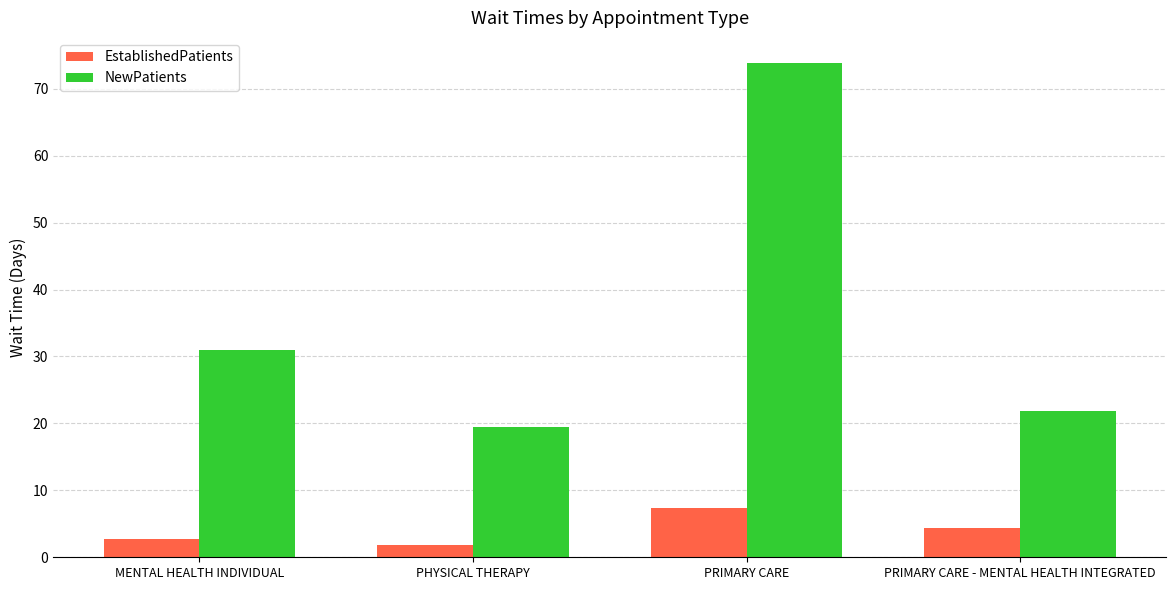

Is it true that NewPatients equals 10.1 at MENTAL HEALTH INDIVIDUAL?

False